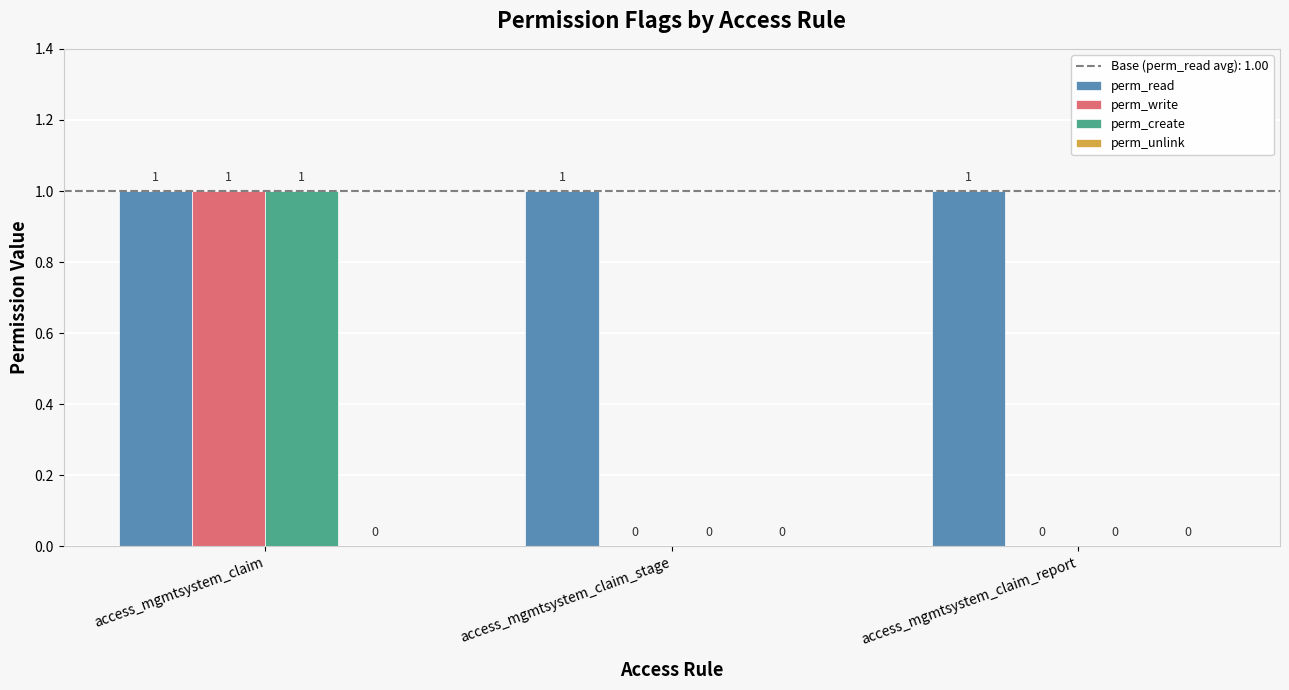

What is the sum of all perm_write values?

1